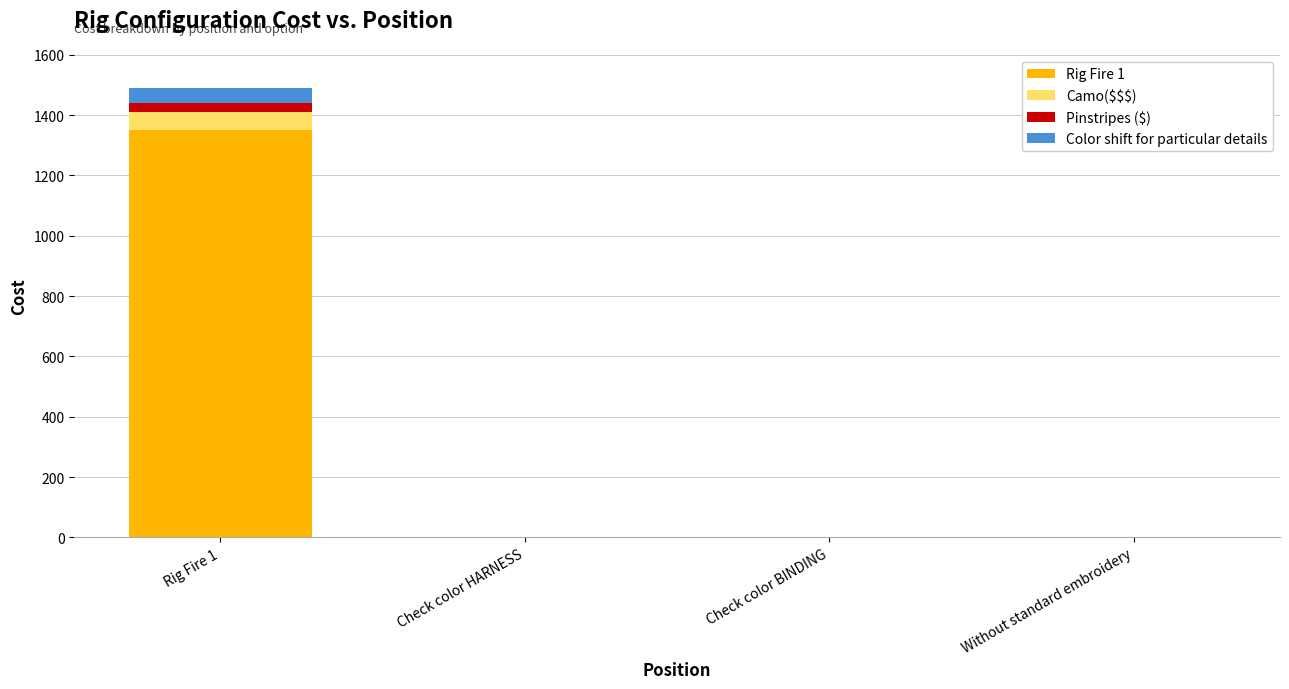

At which category is the sum across all series the highest?

Rig Fire 1